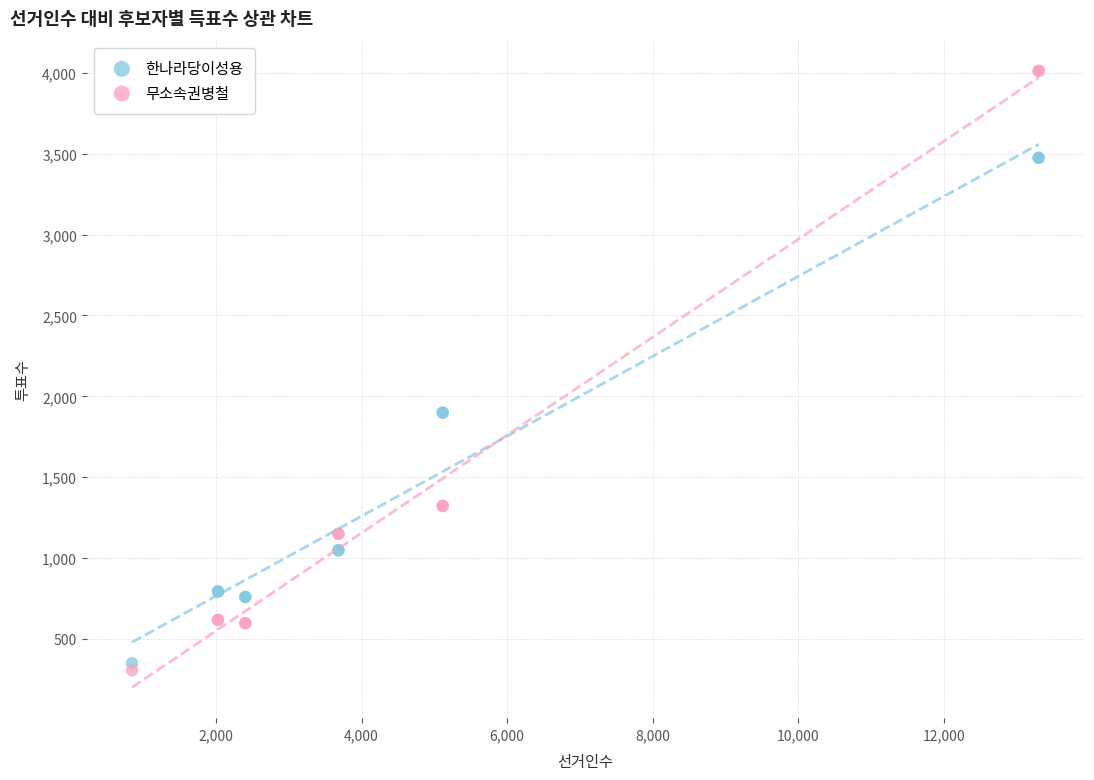

Which series reaches the maximum Y coordinate?

무소속권병철